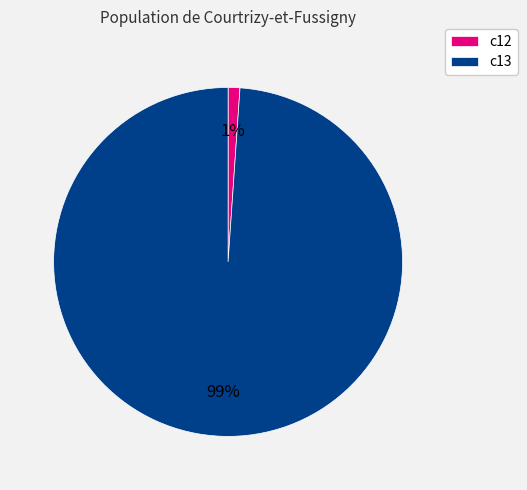

Which category accounts for the majority?

c13